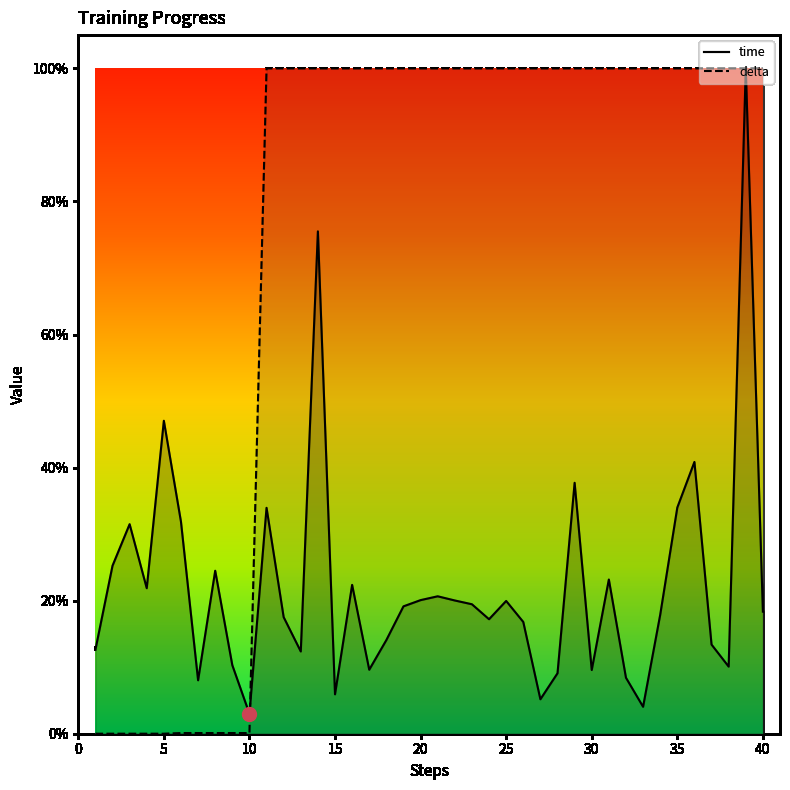

Rank the series by their maximum value, from highest to lowest.

time, delta